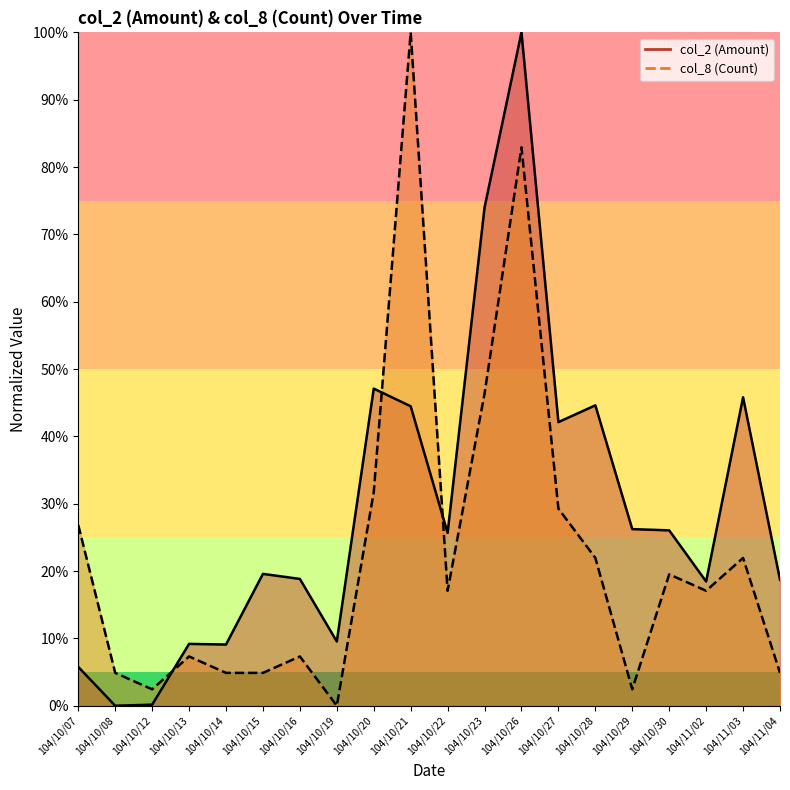

Between 104/10/26 and 104/11/03, which series saw the biggest shift?

col_8 (Count)